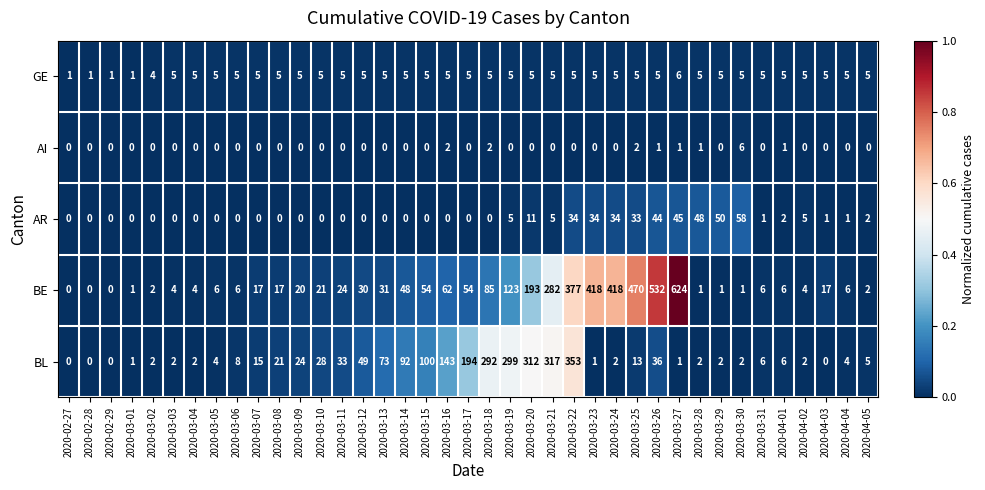

How many AI values are between 0 and 1?

35